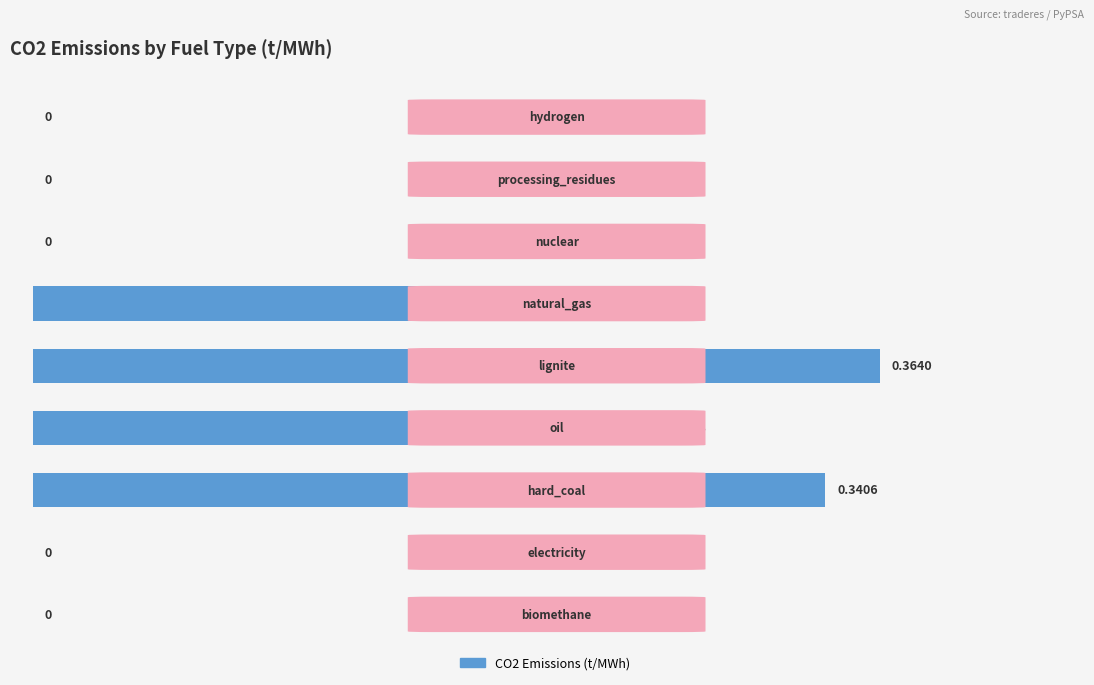

How many values are above zero?

4